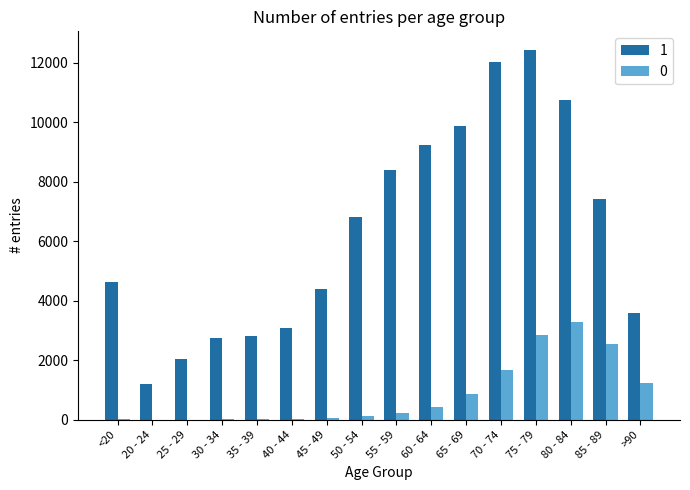

The value of 0 at 80 - 84 is 3273. True or false?

True